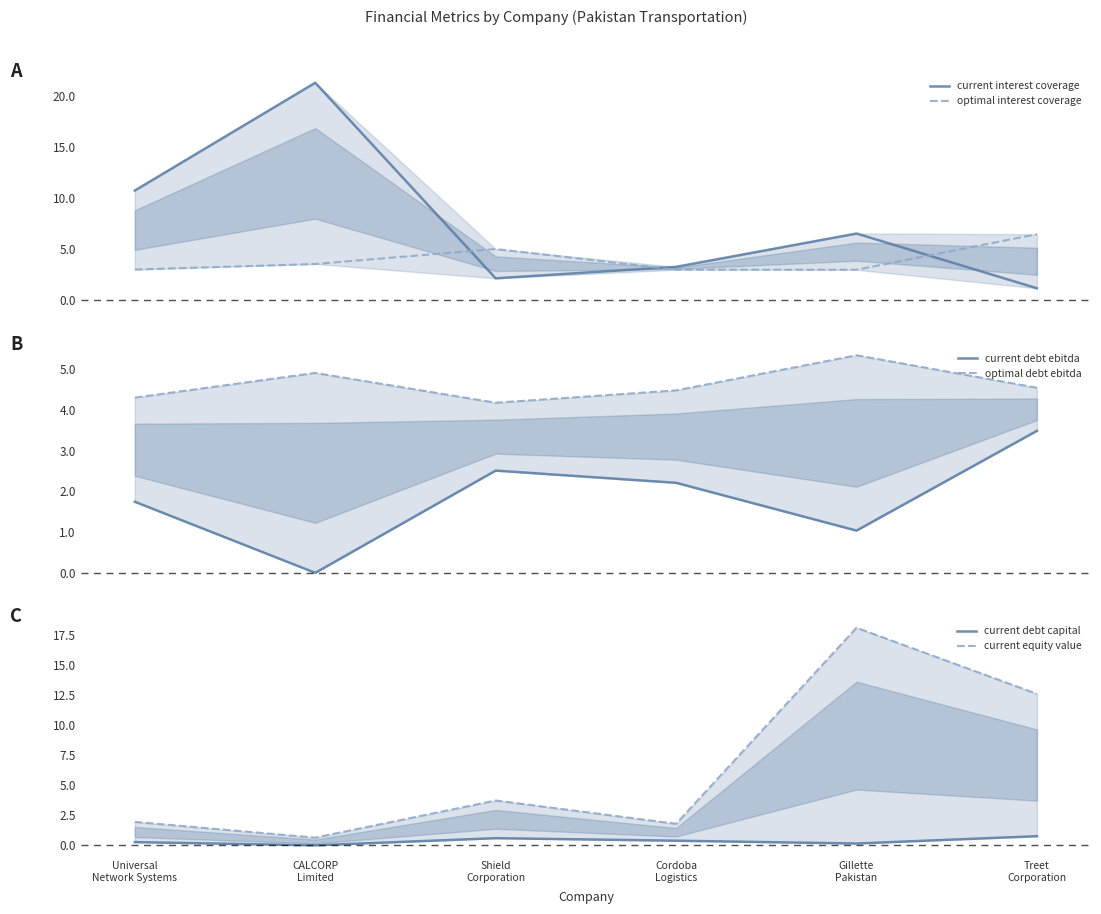

Reading right to left, transcribe all the data shown in this chart.

current interest coverage: Treet
Corporation=1.2	Gillette
Pakistan=6.6	Cordoba
Logistics=3.3	Shield
Corporation=2.2	CALCORP
Limited=21.3	Universal
Network Systems=10.8
optimal interest coverage: Treet
Corporation=6.5	Gillette
Pakistan=3.0	Cordoba
Logistics=3.0	Shield
Corporation=5.0	CALCORP
Limited=3.6	Universal
Network Systems=3.0
current debt ebitda: Treet
Corporation=3.5	Gillette
Pakistan=1.0	Cordoba
Logistics=2.2	Shield
Corporation=2.5	CALCORP
Limited=0.0	Universal
Network Systems=1.7
optimal debt ebitda: Treet
Corporation=4.6	Gillette
Pakistan=5.3	Cordoba
Logistics=4.5	Shield
Corporation=4.2	CALCORP
Limited=4.9	Universal
Network Systems=4.3
current debt capital: Treet
Corporation=0.8	Gillette
Pakistan=0.2	Cordoba
Logistics=0.4	Shield
Corporation=0.6	CALCORP
Limited=0.0	Universal
Network Systems=0.3
current equity value: Treet
Corporation=12.6	Gillette
Pakistan=18.1	Cordoba
Logistics=1.8	Shield
Corporation=3.7	CALCORP
Limited=0.6	Universal
Network Systems=1.9